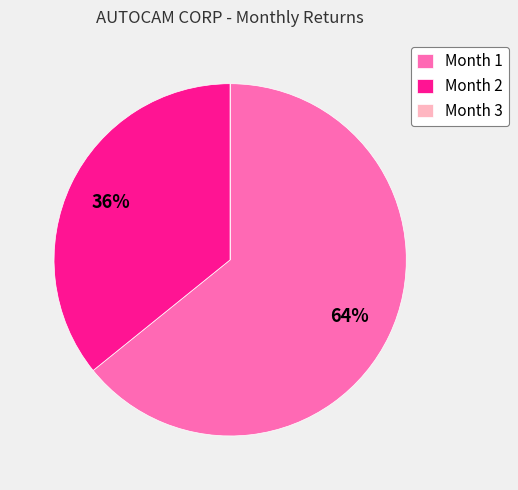

Combined, do Month 2 and Month 1 account for over 50%?

Yes